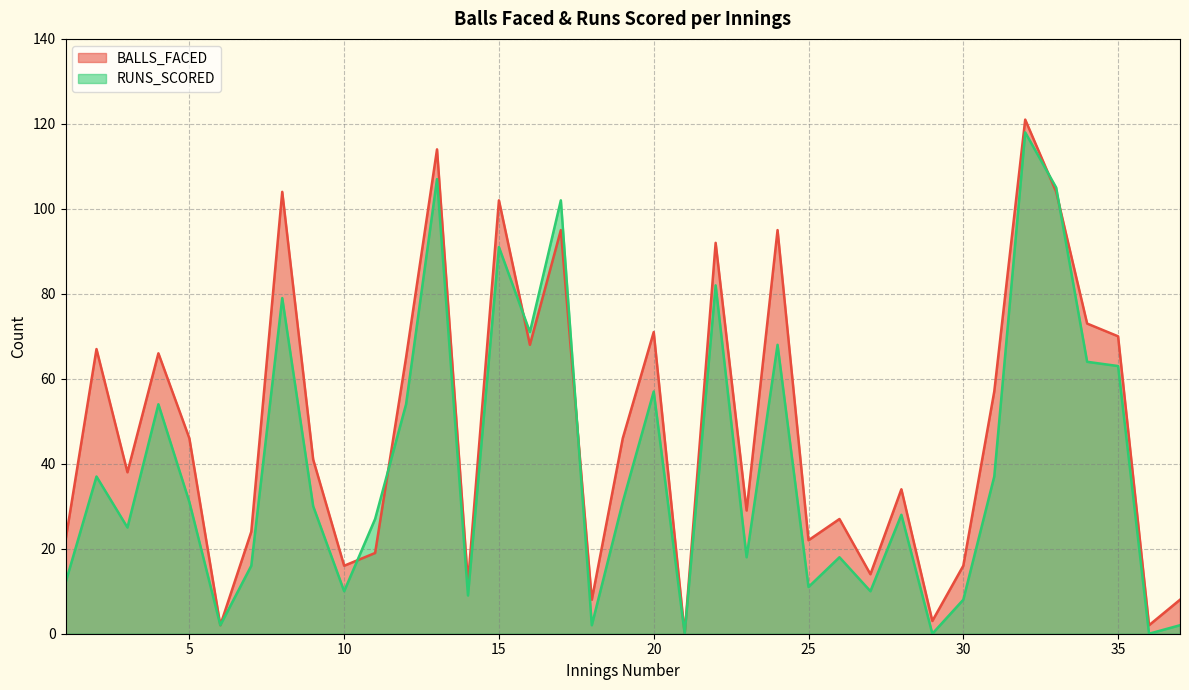

Which category has the lowest value in the BALLS_FACED series?

21